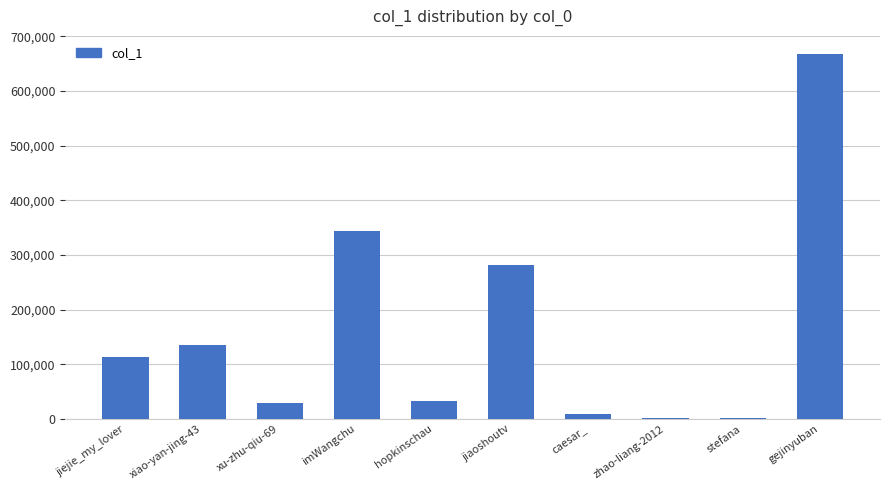

Which category has the highest value across all series?

gejinyuban